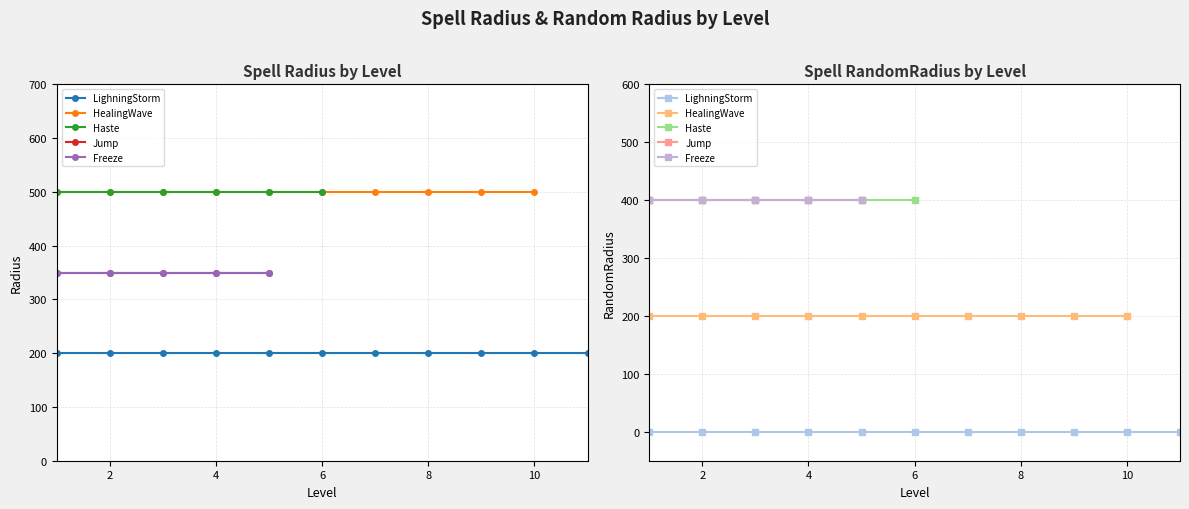

Between HealingWave and 8, which is larger?

HealingWave